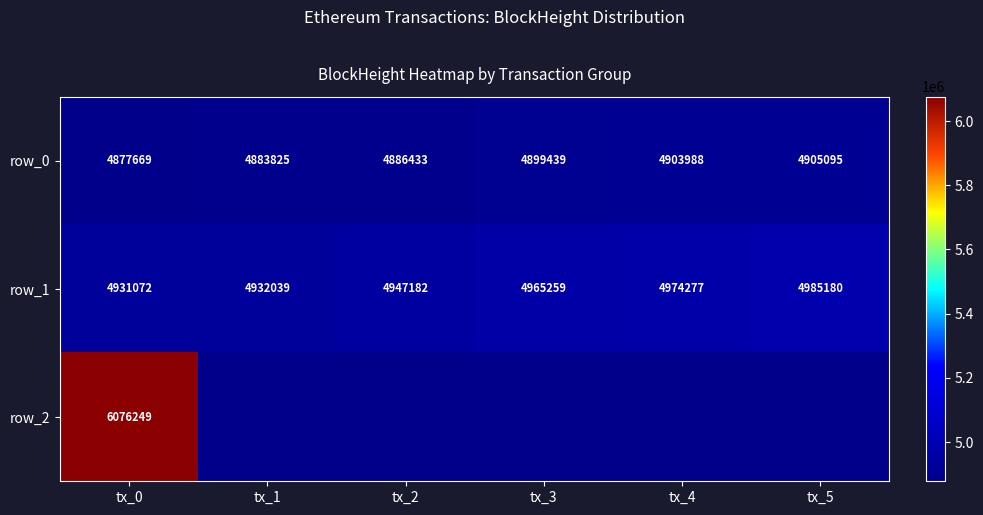

What is the greatest value displayed?

6076249.0